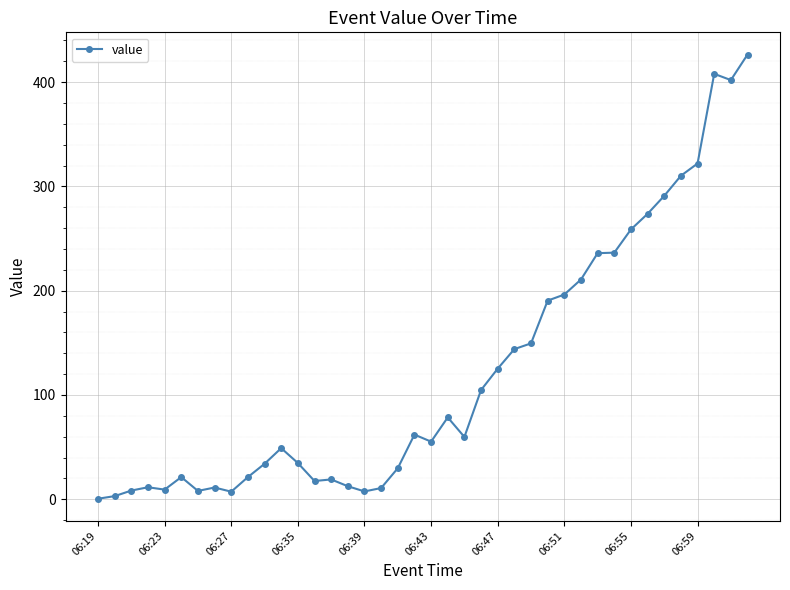

What is the greatest value displayed?

426.5